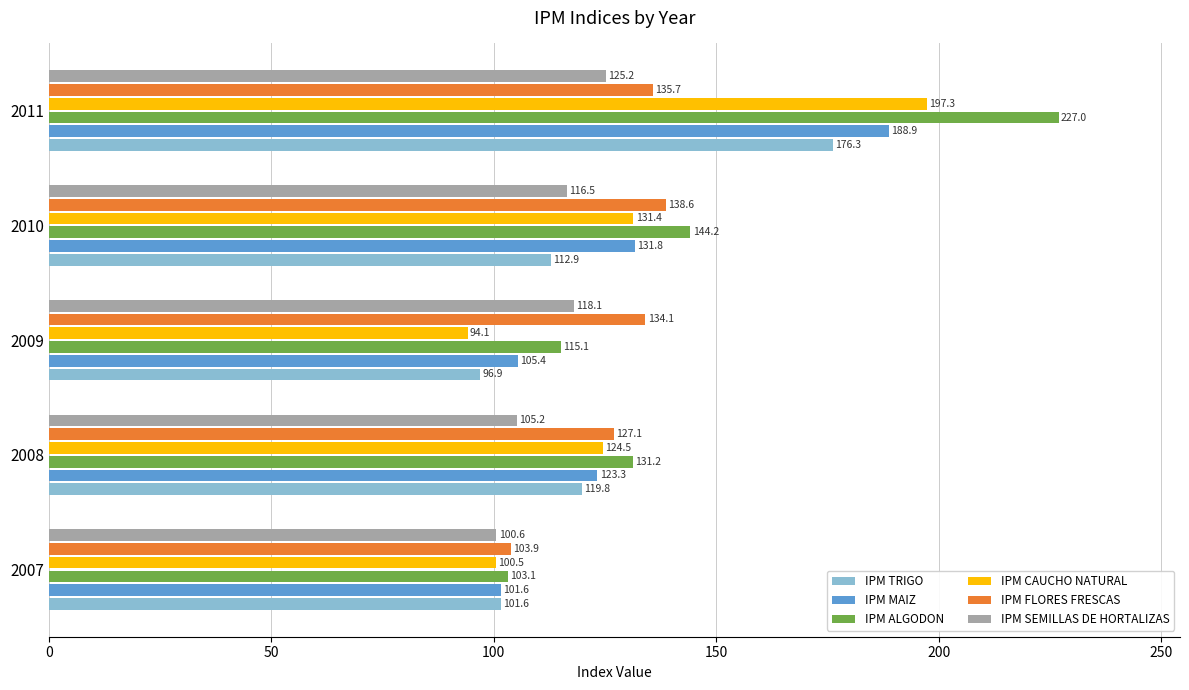

Which series has the largest range (max minus min)?

IPM ALGODON